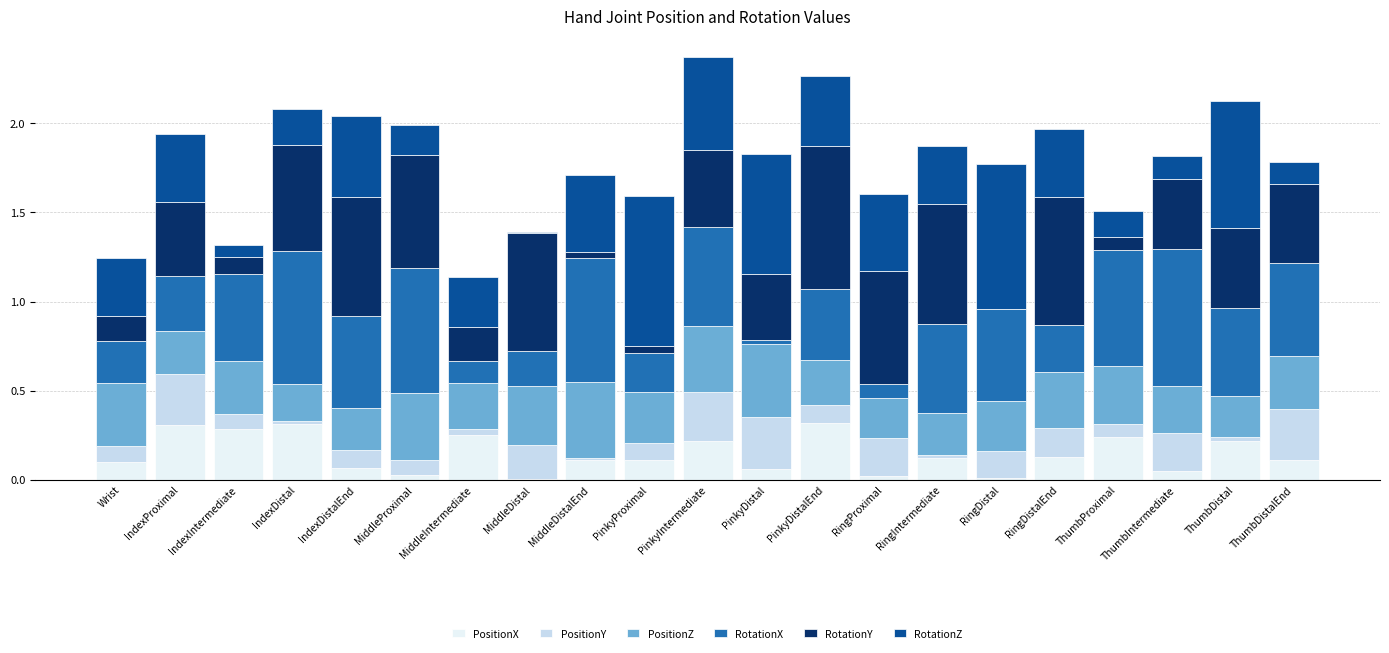

Which series changed the most between IndexIntermediate and MiddleDistalEnd?

RotationZ